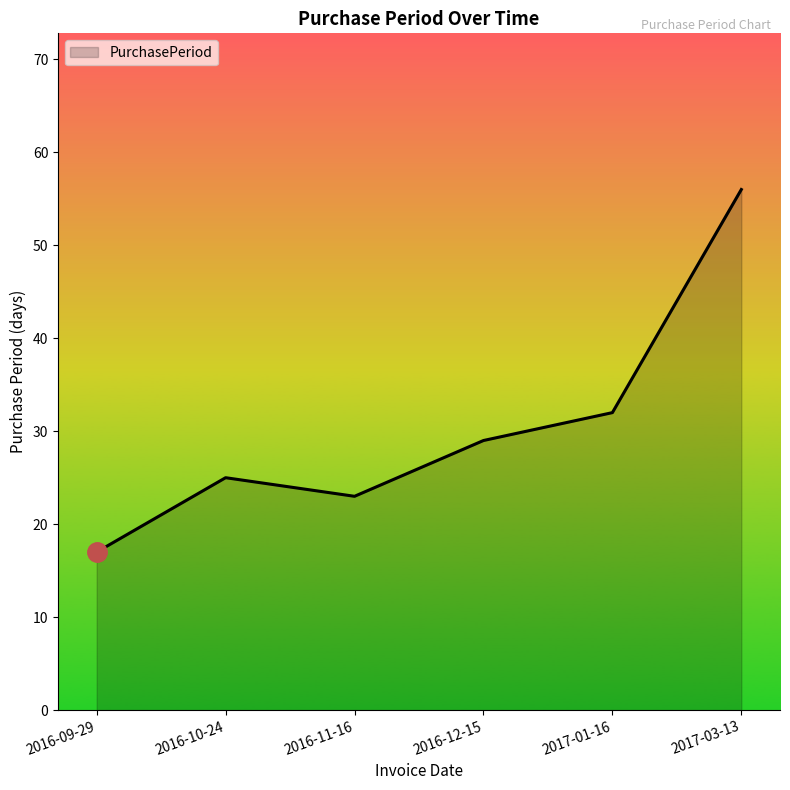

How many distinct data groups are displayed?

1